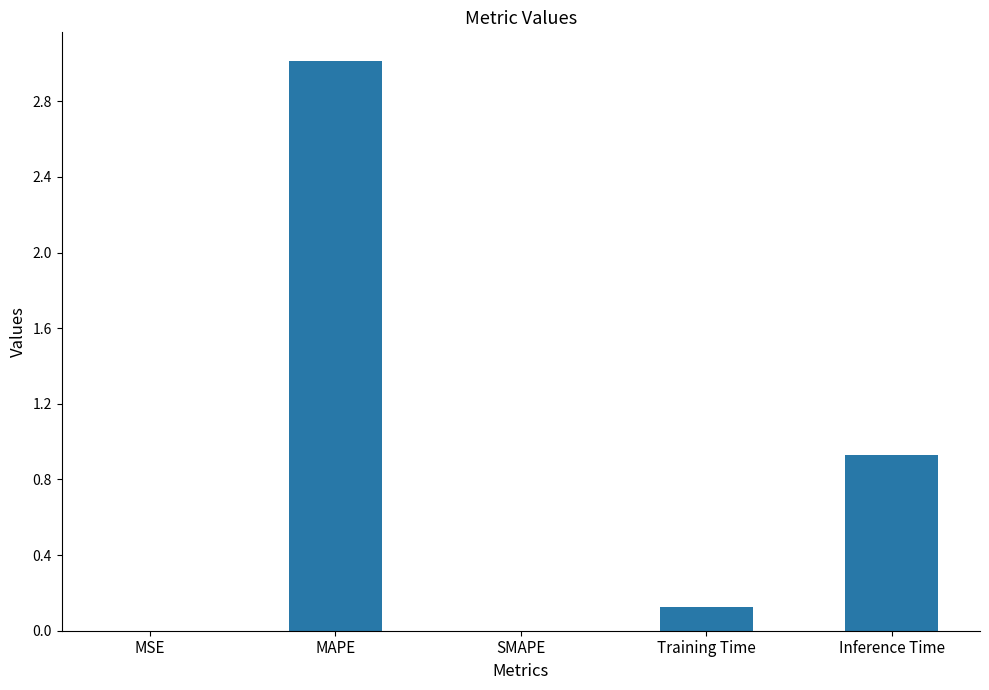

What is the maximum value shown in the chart?

3.0